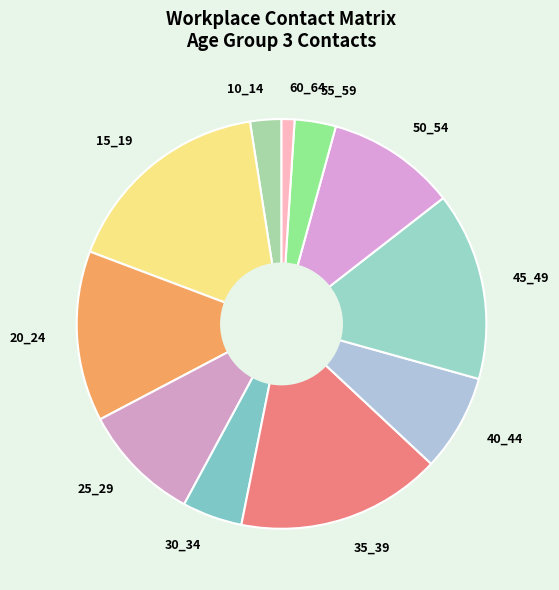

Rank the categories by value from highest to lowest.

15_19, 35_39, 45_49, 20_24, 50_54, 25_29, 40_44, 30_34, 55_59, 10_14, 60_64